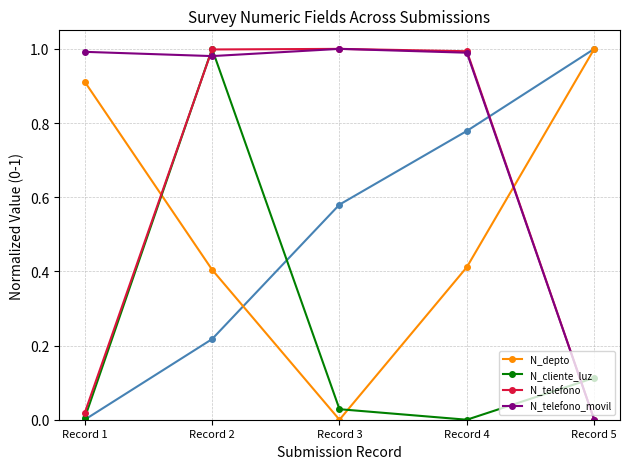

How many values in N_cliente_luz are above zero?

4